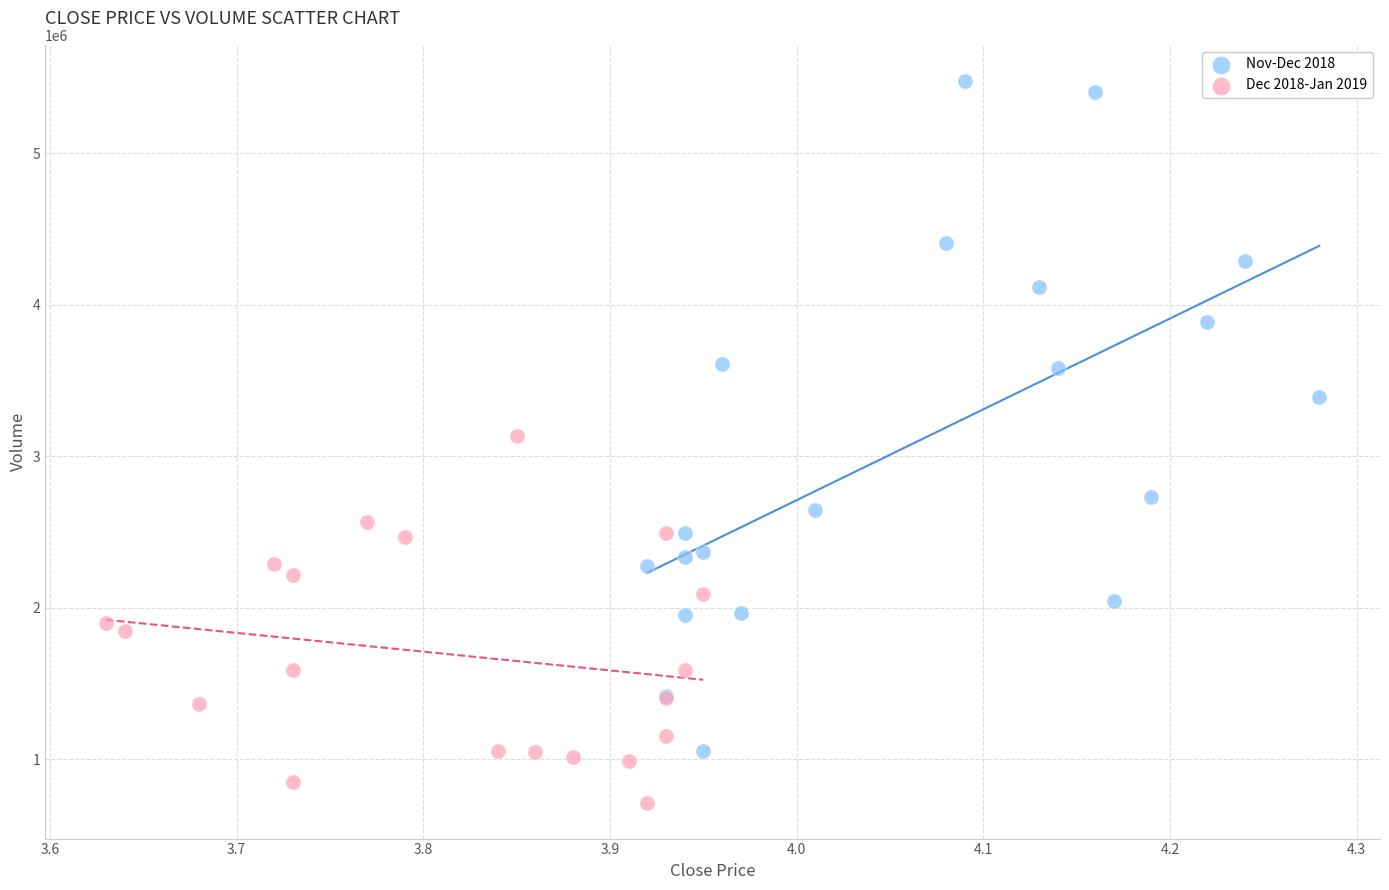

Which series has the widest spread of Y values?

Nov-Dec 2018